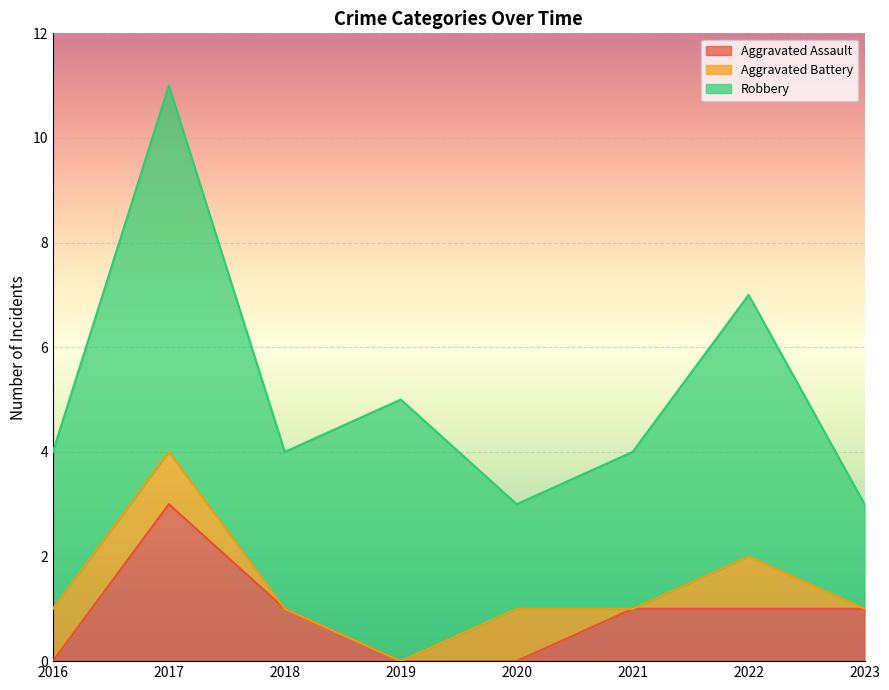

At which category is the sum across all series the highest?

2017